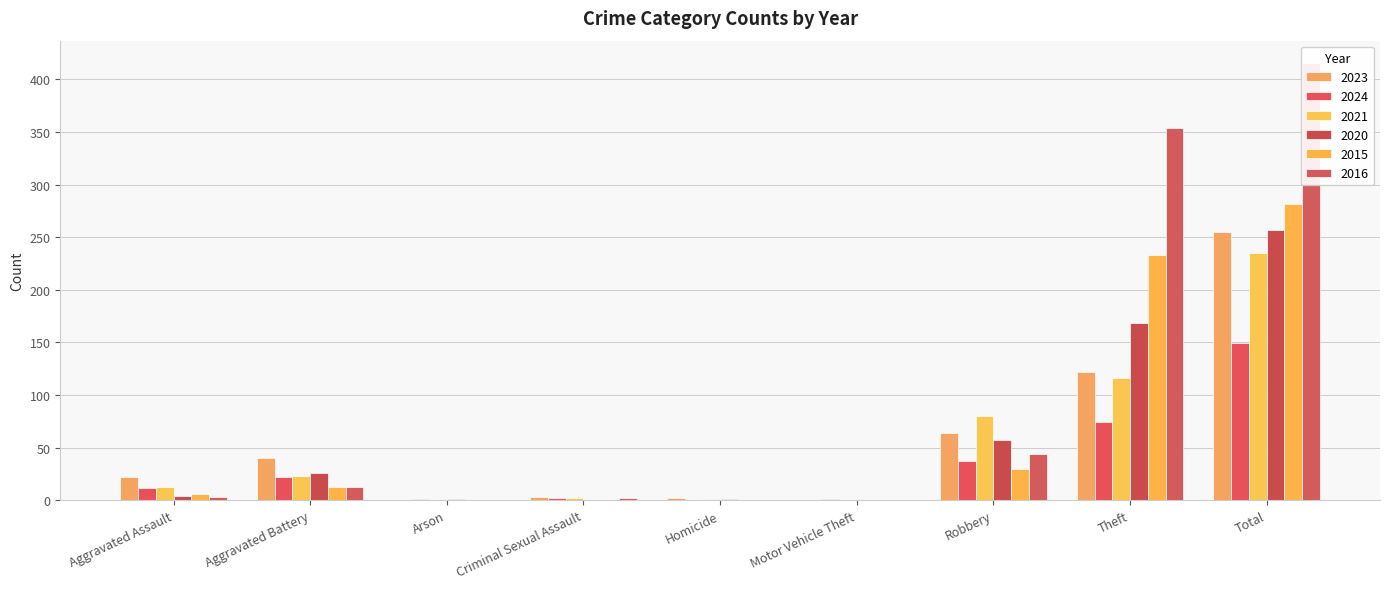

Reading left to right, what are all the values shown in this chart?

2023: 22	40	0	3	2	0	64	122	255
2024: 12	22	1	2	0	1	37	74	149
2021: 13	23	0	2	1	0	80	116	235
2020: 4	26	1	0	1	0	57	168	257
2015: 6	13	0	0	0	0	30	233	282
2016: 3	13	0	2	0	0	44	354	416